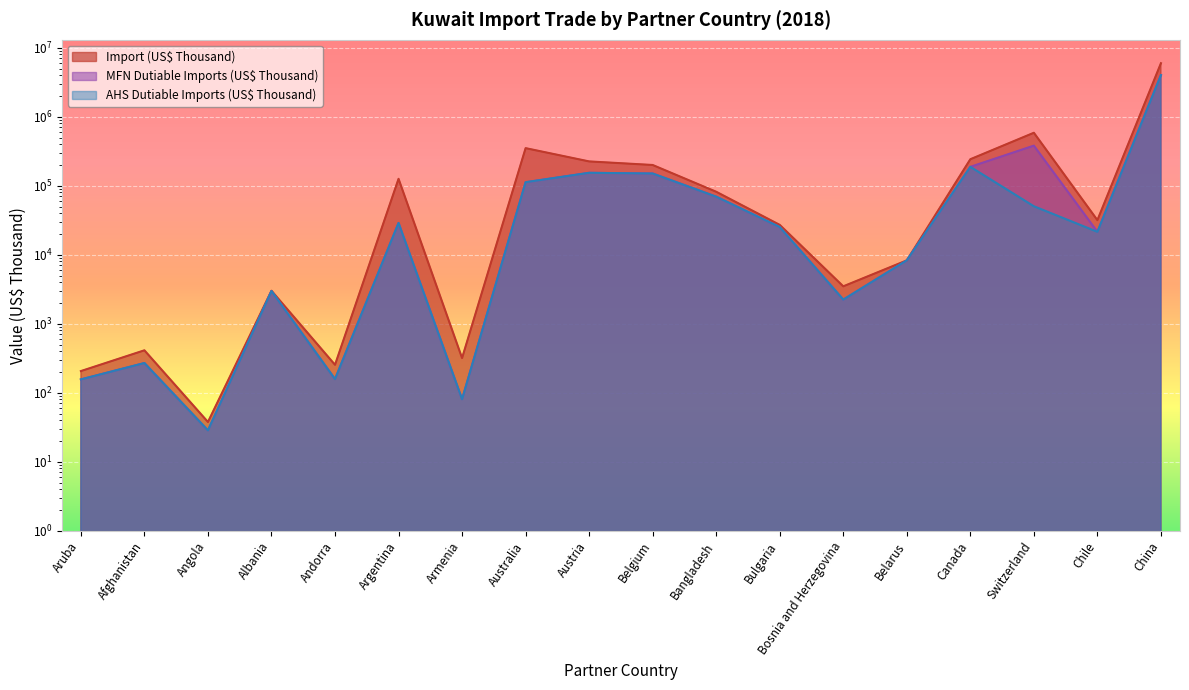

Between Albania and Australia, which is larger?

Australia